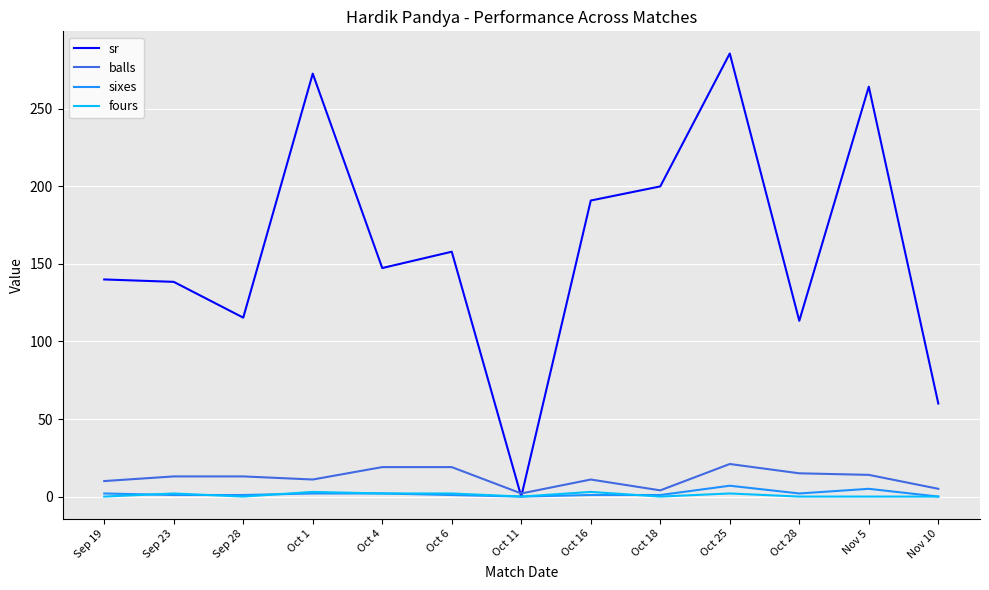

Which category has the highest value across all series?

Oct 25